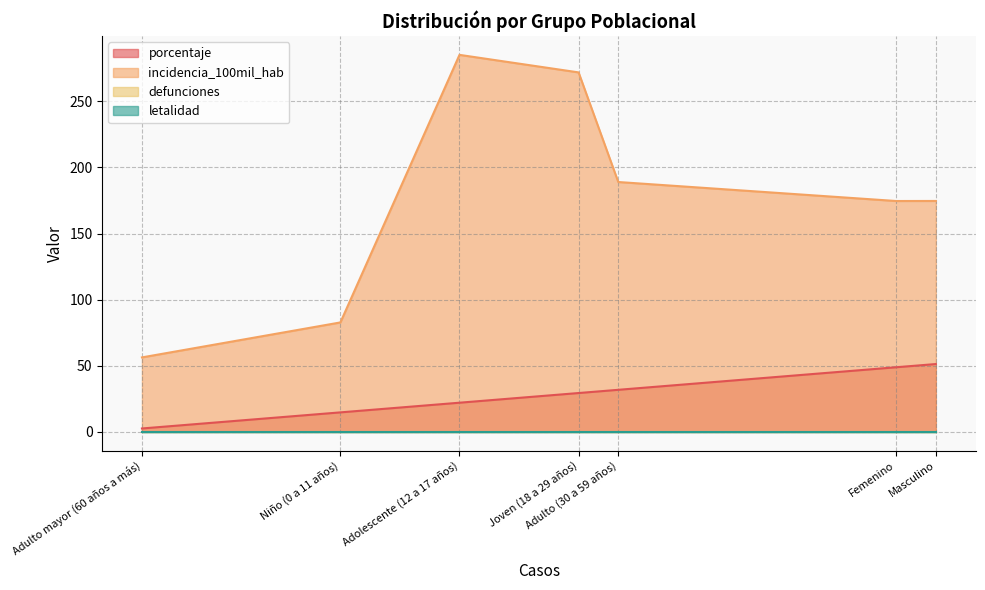

Where does the incidencia_100mil_hab series first go above 174?

Adolescente (12 a 17 años)